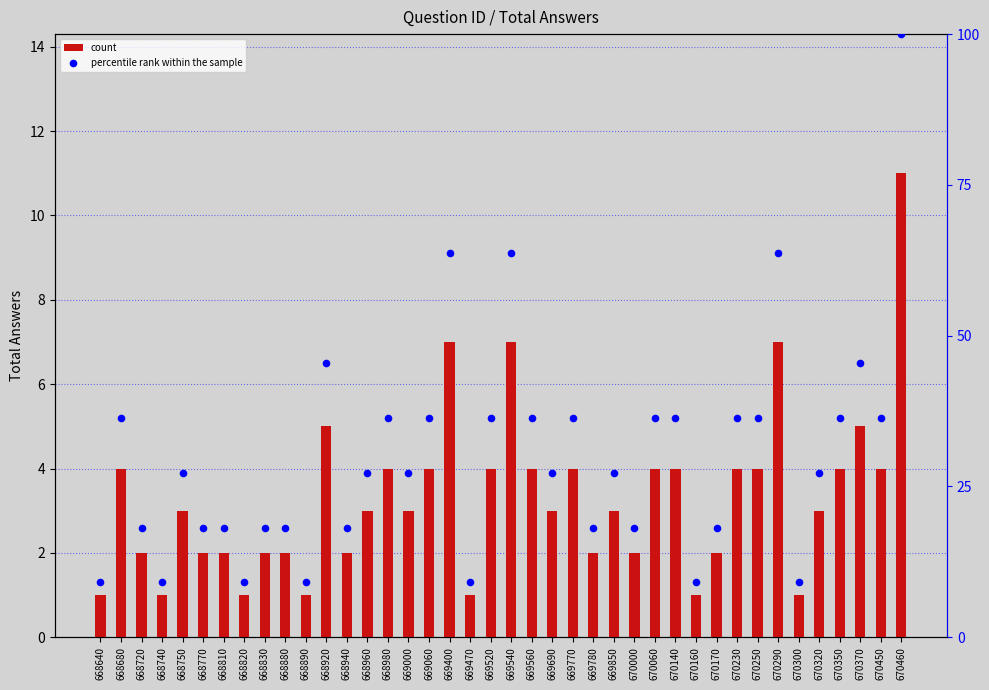

Which series contains the highest Y value?

percentile rank within the sample